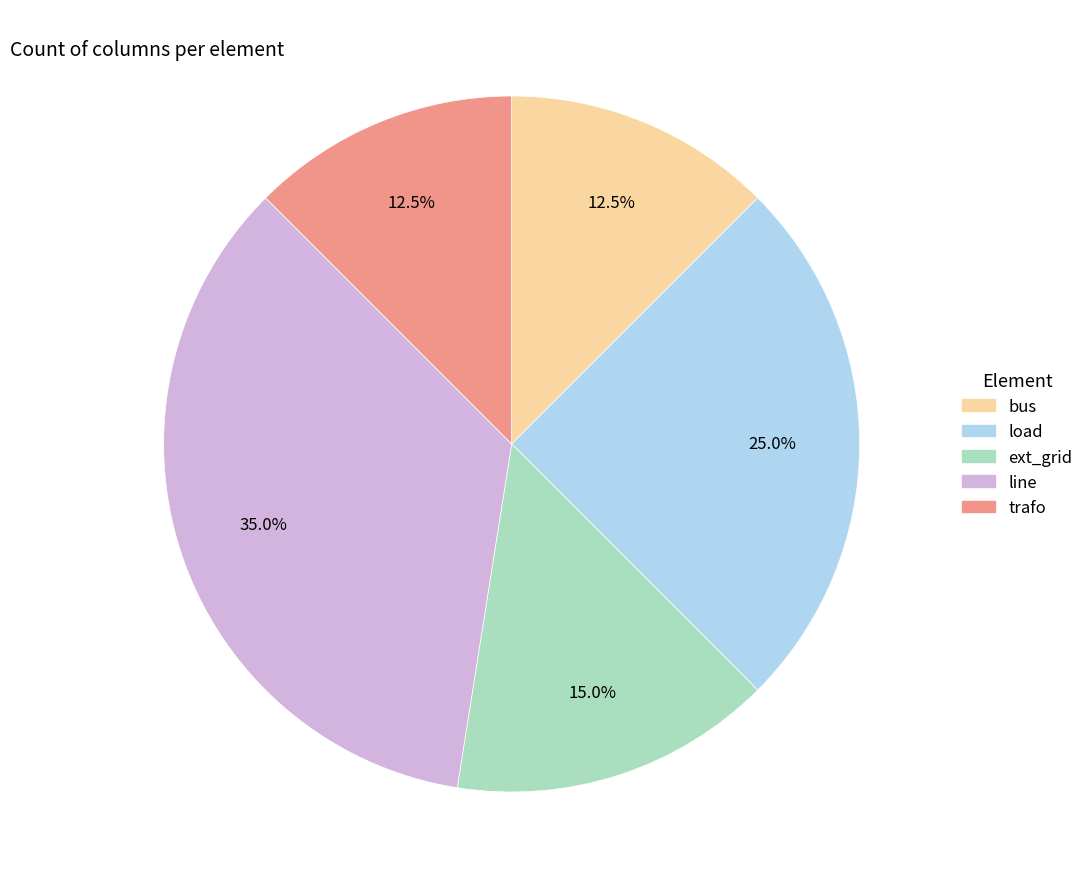

To the nearest percent, what is the difference between the load and ext_grid slice percentages?

10%